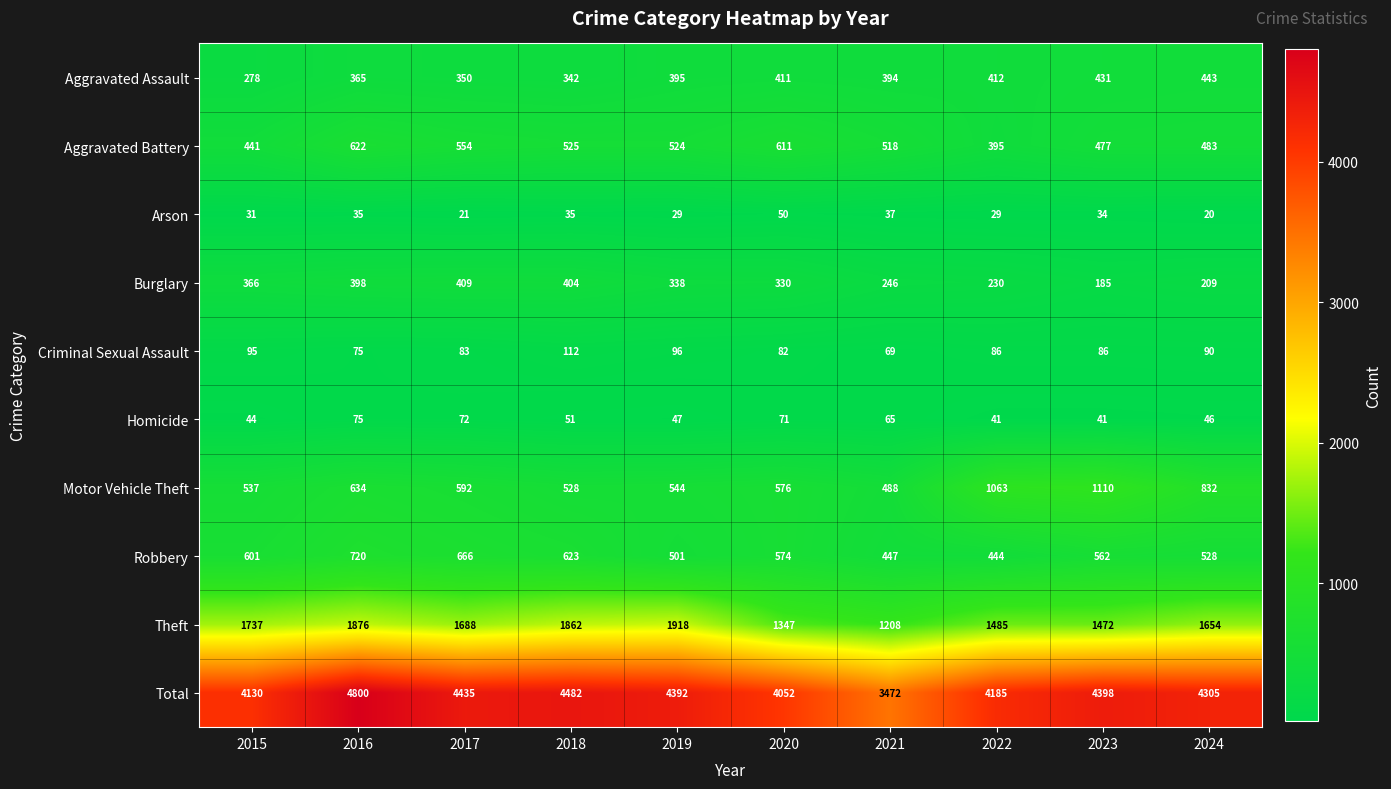

Count the number of categories in the chart.

10